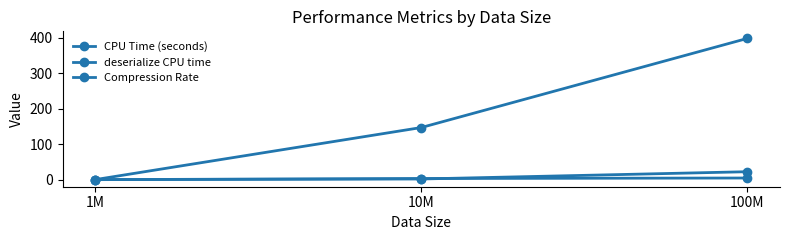

The value of CPU Time (seconds) at 10M is 146.9. True or false?

True